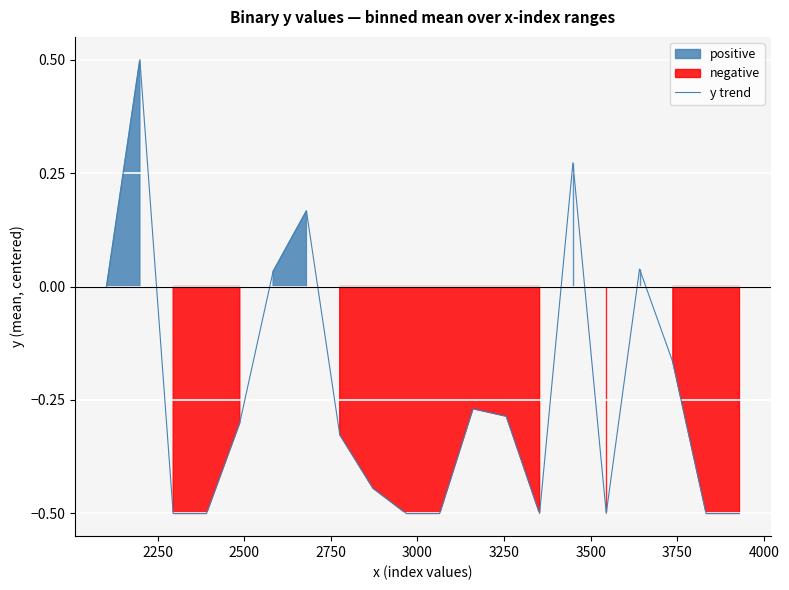

Reading left to right, transcribe all the data shown in this chart.

0.0	0.5	-0.5	-0.5	-0.3	0.0	0.2	-0.3	-0.4	-0.5	-0.5	-0.3	-0.3	-0.5	0.3	-0.5	0.0	-0.2	-0.5	-0.5